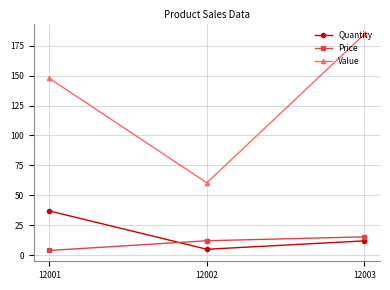

What is the greatest value displayed?

184.4